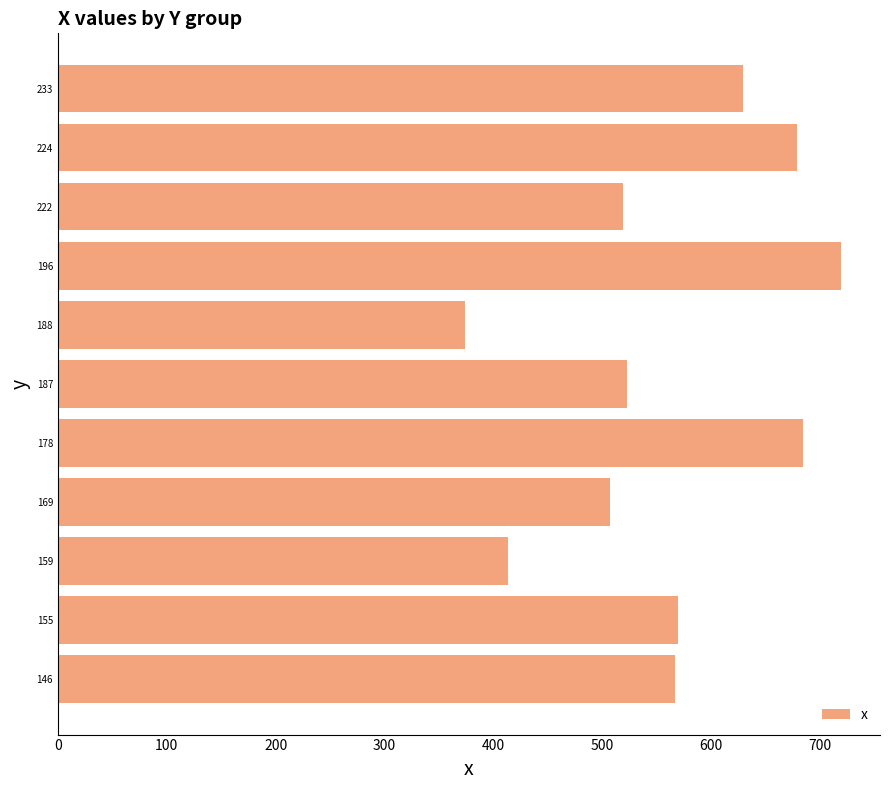

What is the minimum value shown in the chart?

374.0